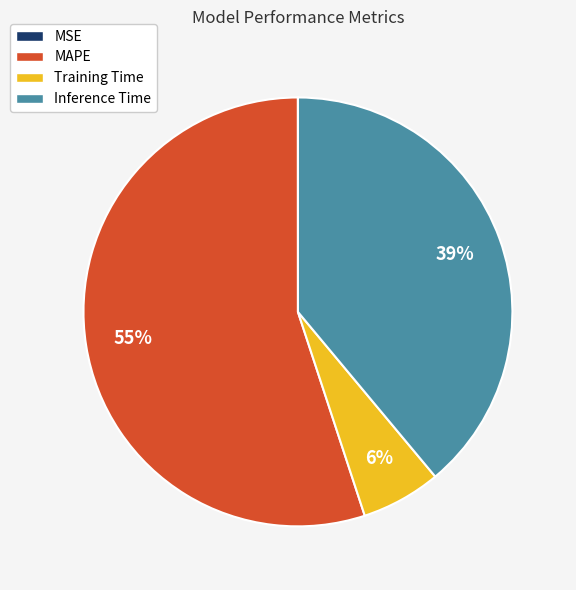

What is the largest slice in the pie chart?

MAPE